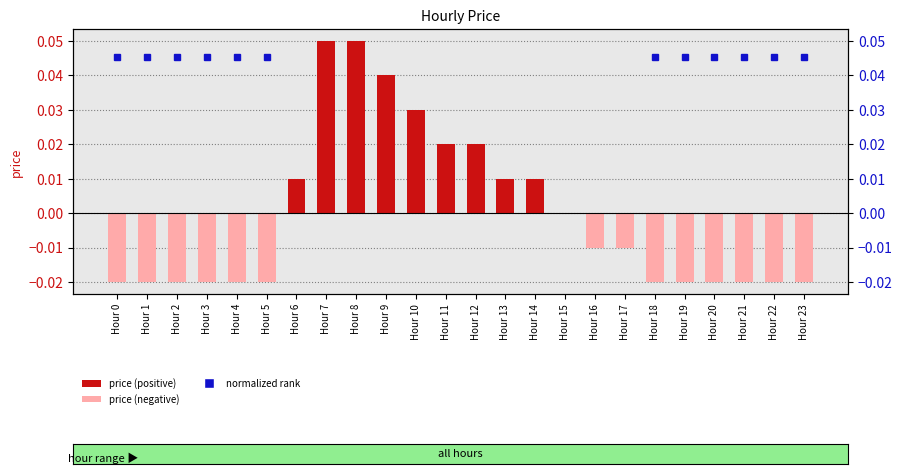

Which has a higher value, Hour 3 or Hour 11?

Hour 11